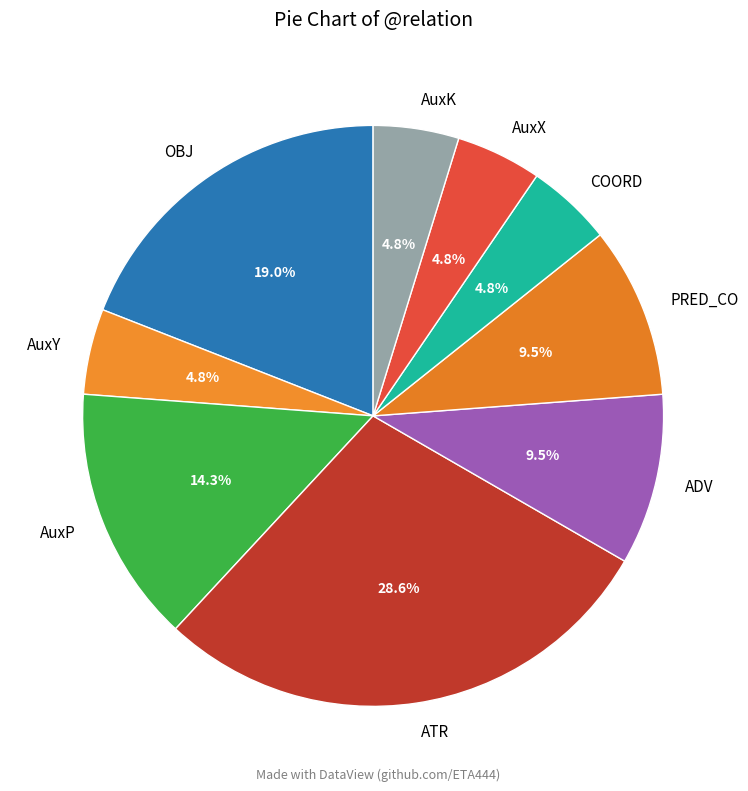

Which slice is the largest?

ATR